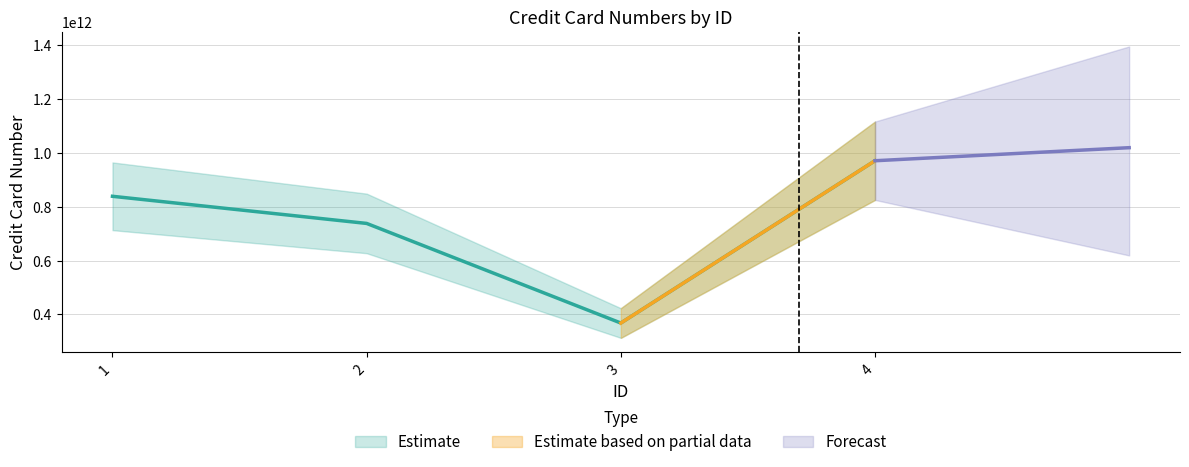

The value at 3 is 367882916384. True or false?

True